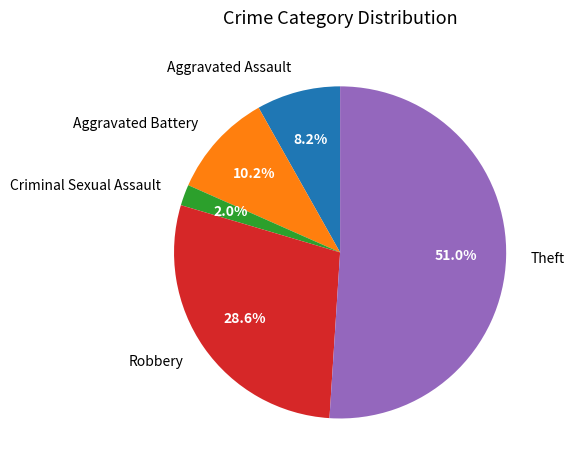

Is there a majority slice in this chart?

Yes